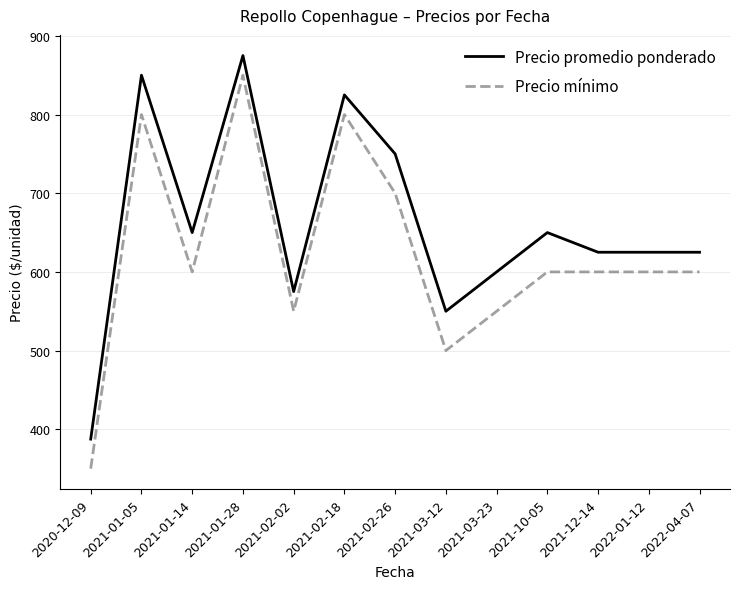

How many distinct data groups are displayed?

2